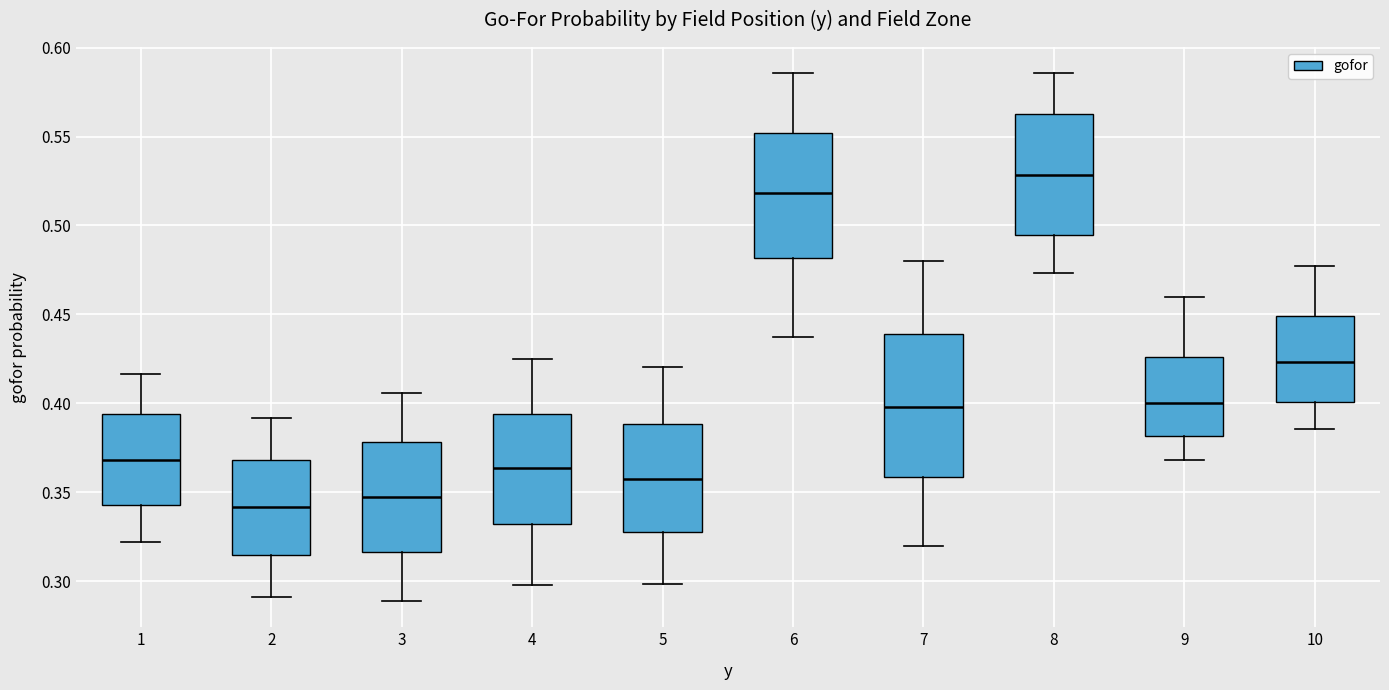

Comparing the boxes themselves (not the whiskers), which one is the tallest?

7